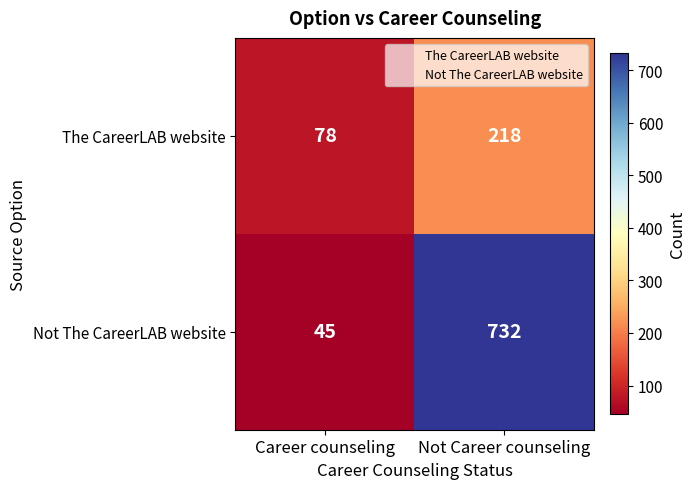

What is the maximum value shown in the chart?

732